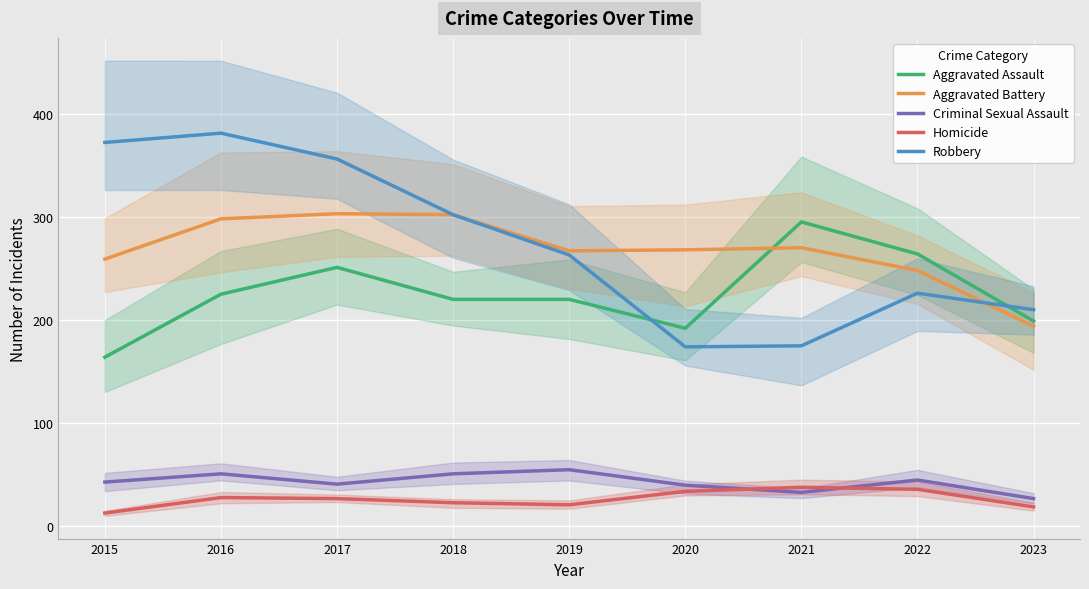

What is the sum of all Homicide values?

239